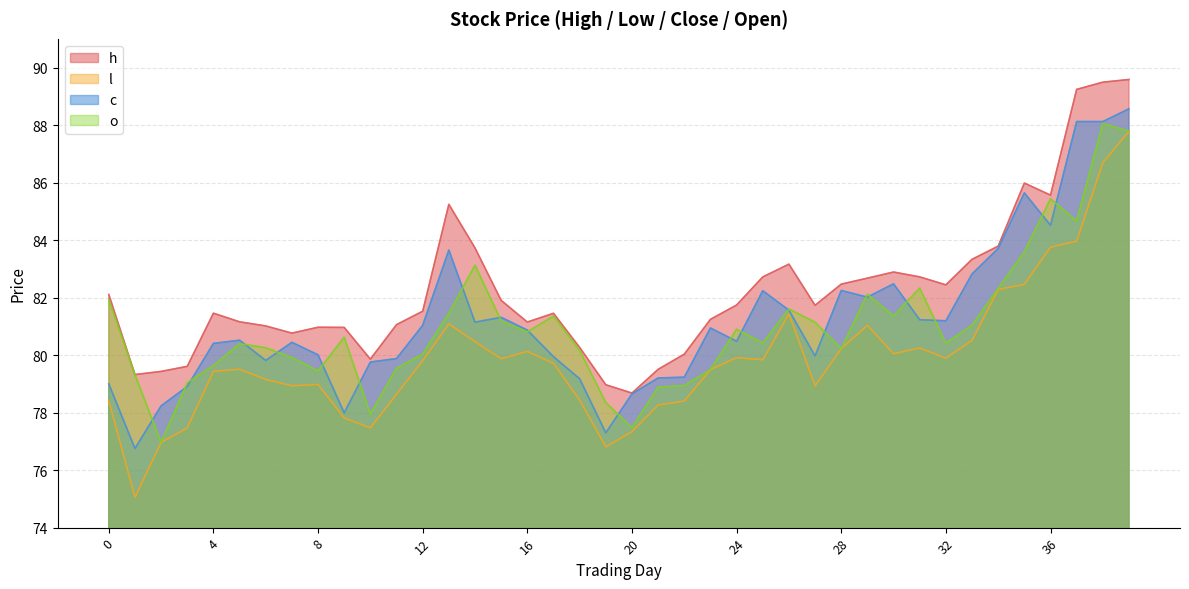

The value of c at 28 is 41.4. True or false?

False